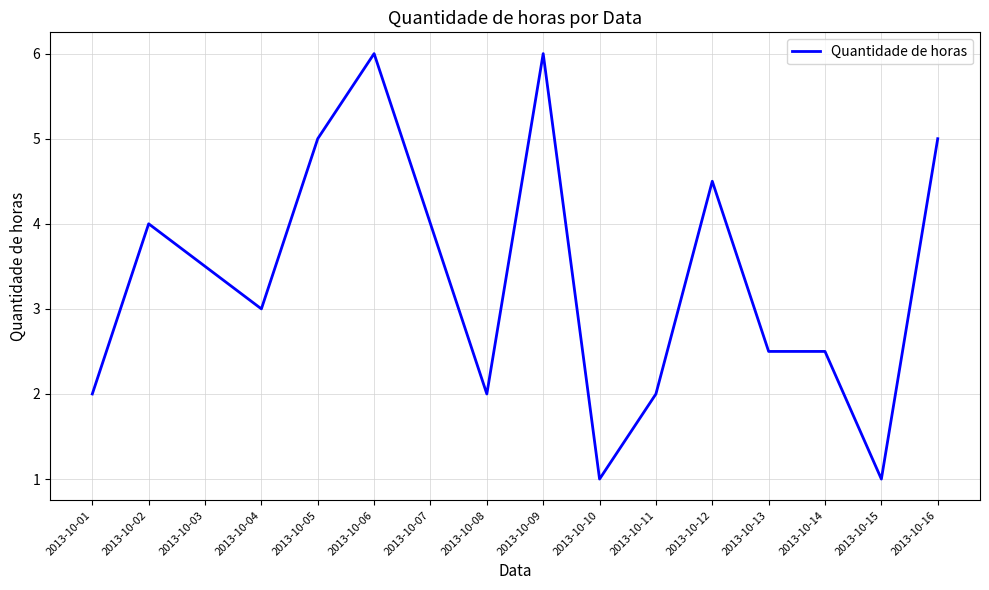

Between 2013-10-14 and 2013-10-06, which is larger?

2013-10-06